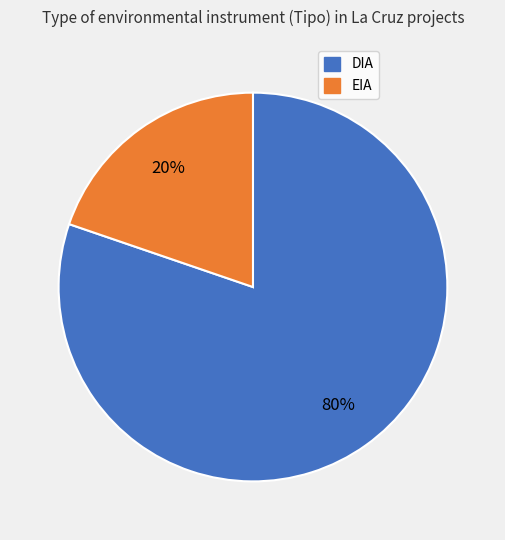

To the nearest percent, what is the combined percentage of DIA and EIA?

100%